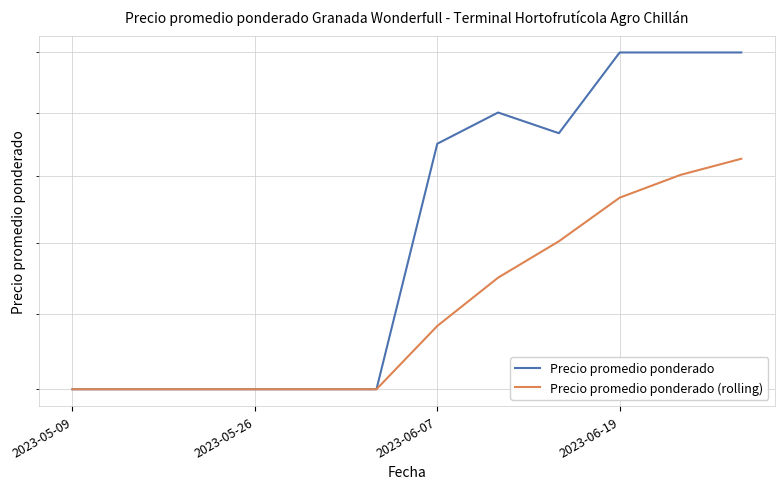

The Precio promedio ponderado series shows 30791 at 2023-06-19. True or false?

False